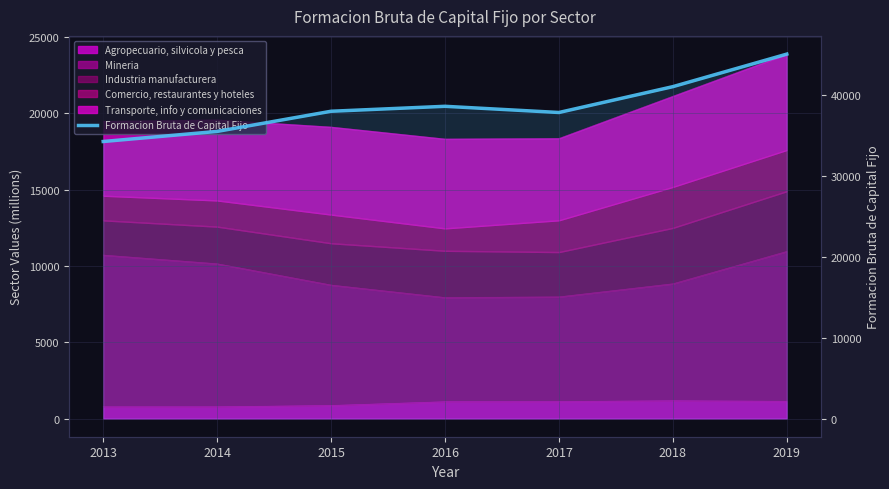

List the labels in order of value, largest first.

2019, 2018, 2016, 2015, 2017, 2014, 2013